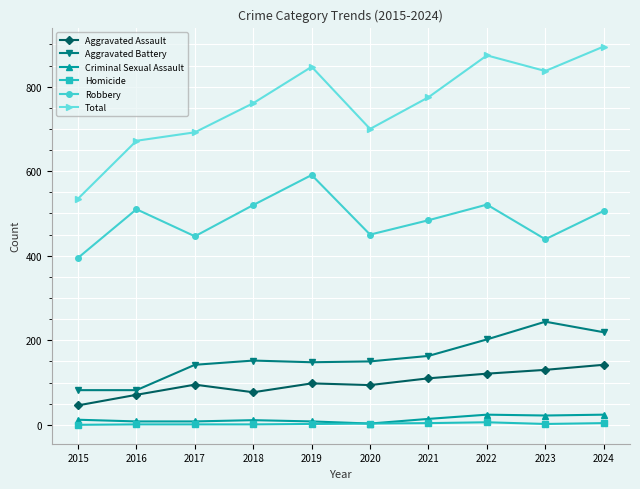

True or false: Aggravated Battery has more than 2 interior local peaks.

False